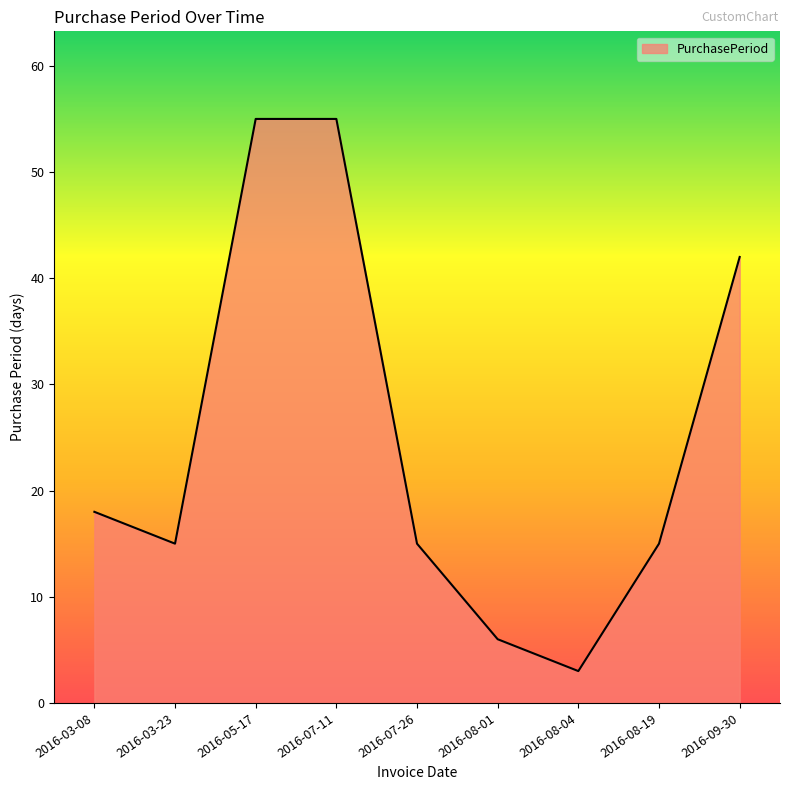

The chart shows a value of 15 at 2016-03-23. True or false?

True